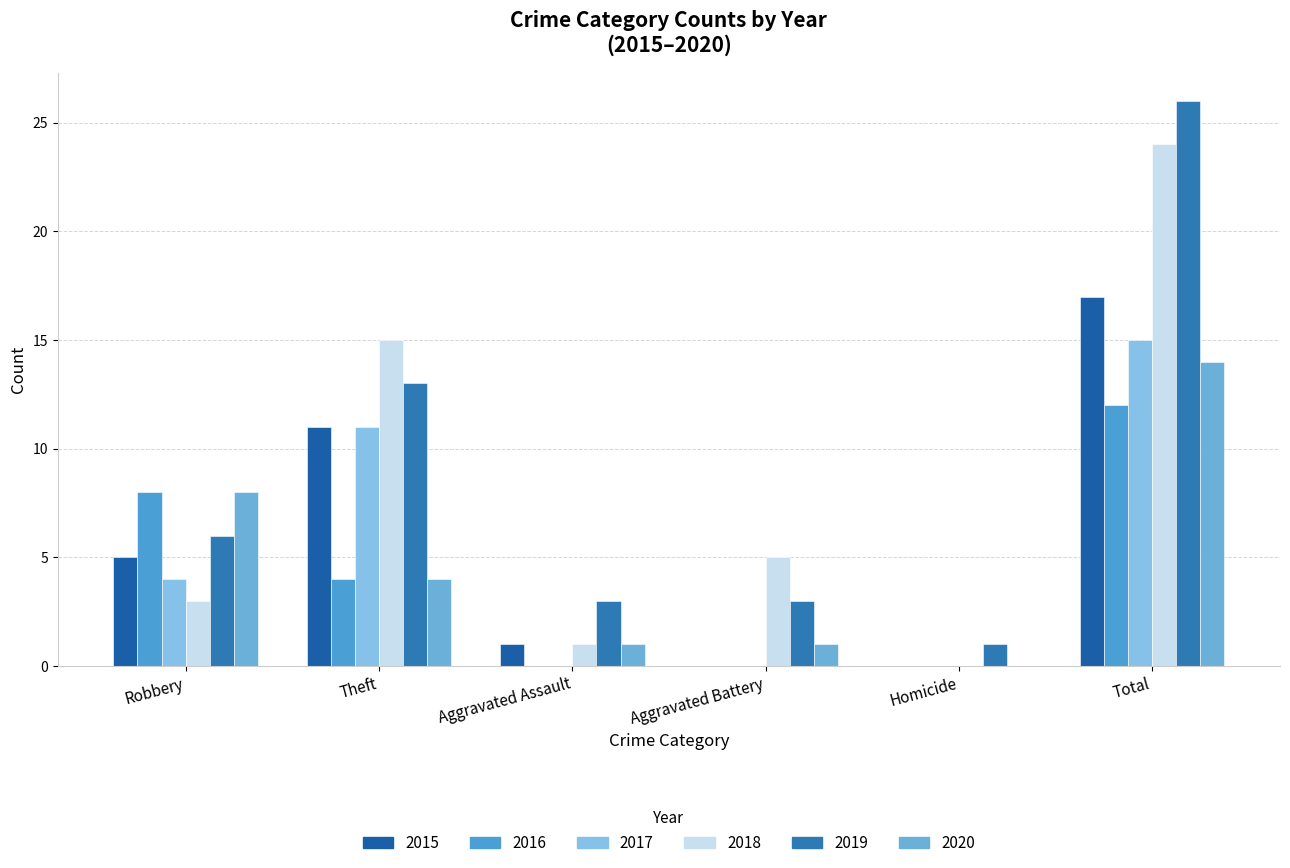

Are the bars grouped side by side (vs. stacked)?

Yes